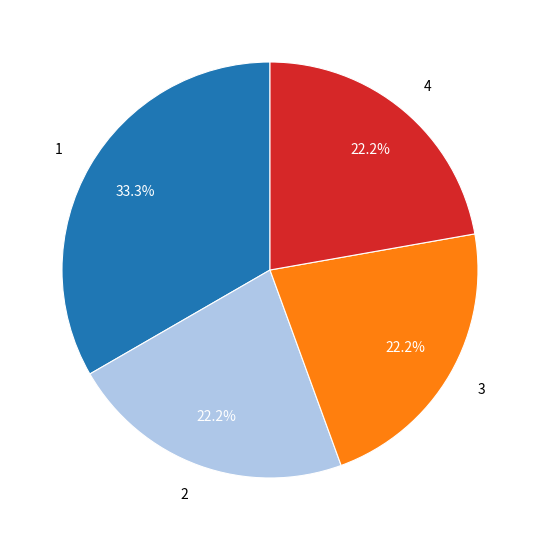

Is there a majority slice in this chart?

No